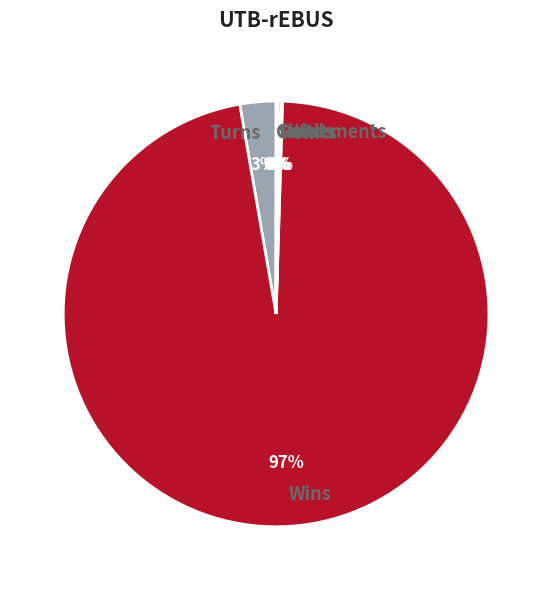

Which slice is the largest?

Wins